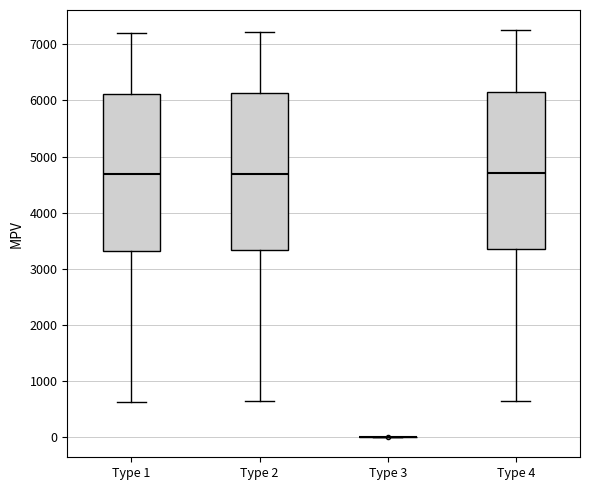

Reading left to right, read every box against the y-axis: the position of its median line, the range the box covers, and the ends of its whiskers. The values are not printed on the chart, so give them approximately, as read against the axis.

Type 1: median 4700, box 3300 to 6100, whiskers 600 to 7200
Type 2: median 4700, box 3300 to 6100, whiskers 600 to 7200
Type 3: box collapsed to a line at 0, whiskers 0 to 0
Type 4: median 4700, box 3400 to 6100, whiskers 700 to 7200